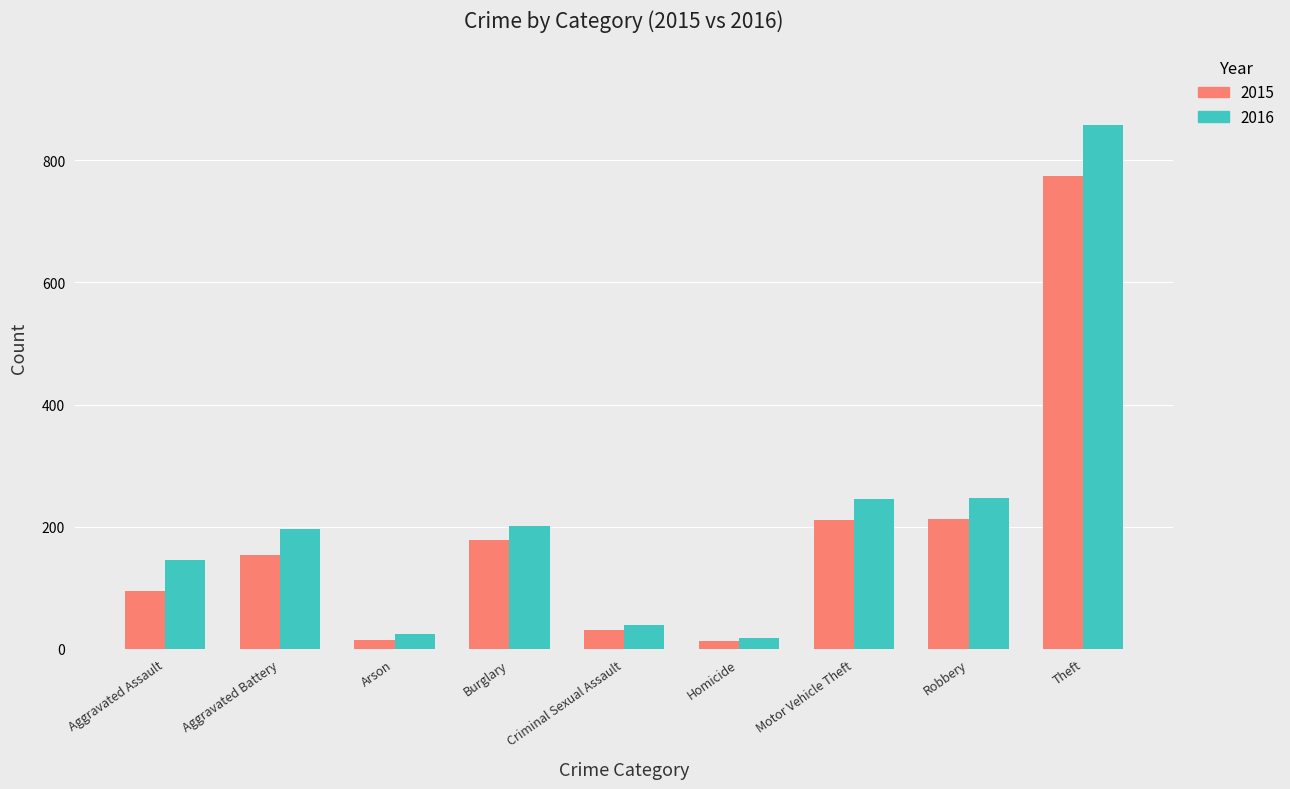

What is the spread (max minus min) of values at Robbery?

35